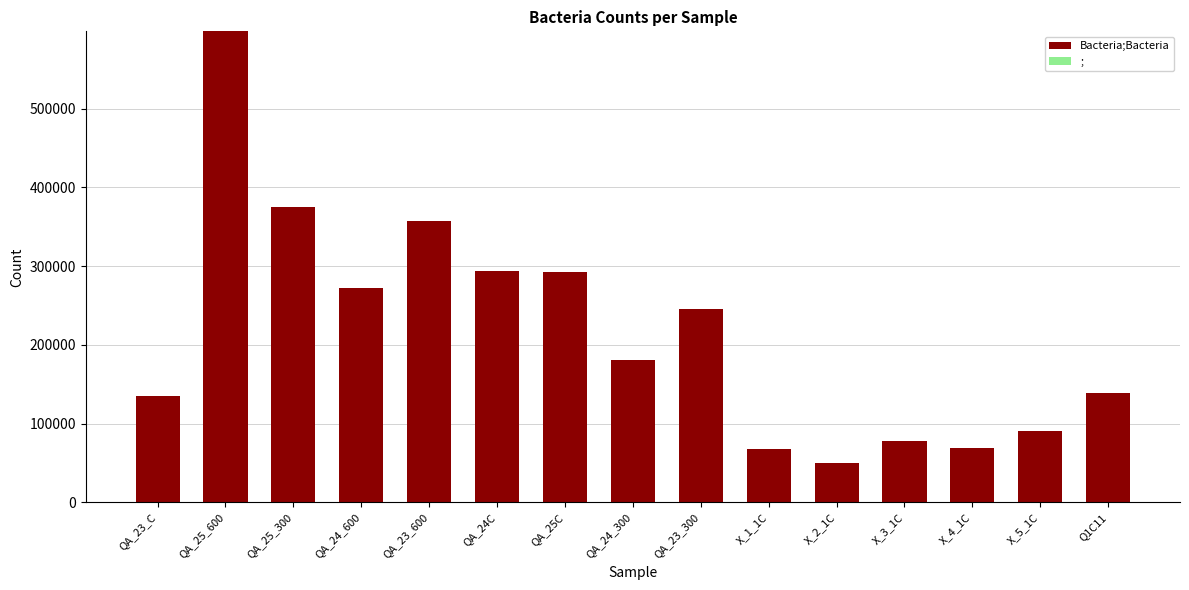

At which category is the sum across all series the highest?

QA_25_600